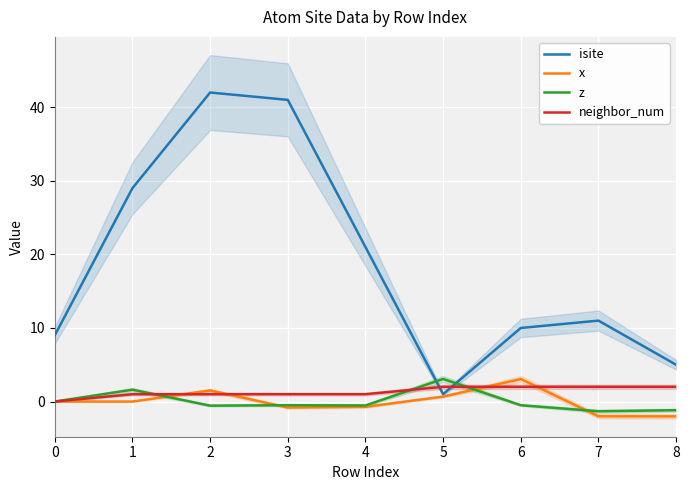

Reading left to right, what are all the values shown in this chart?

isite: 9.0	29.0	42.0	41.0	21.0	1.0	10.0	11.0	5.0
x: 0.0	0.0	1.5	-0.8	-0.7	0.7	3.1	-2.0	-2.0
z: 0.0	1.6	-0.6	-0.5	-0.5	3.1	-0.5	-1.3	-1.2
neighbor_num: 0.0	1.0	1.0	1.0	1.0	2.0	2.0	2.0	2.0